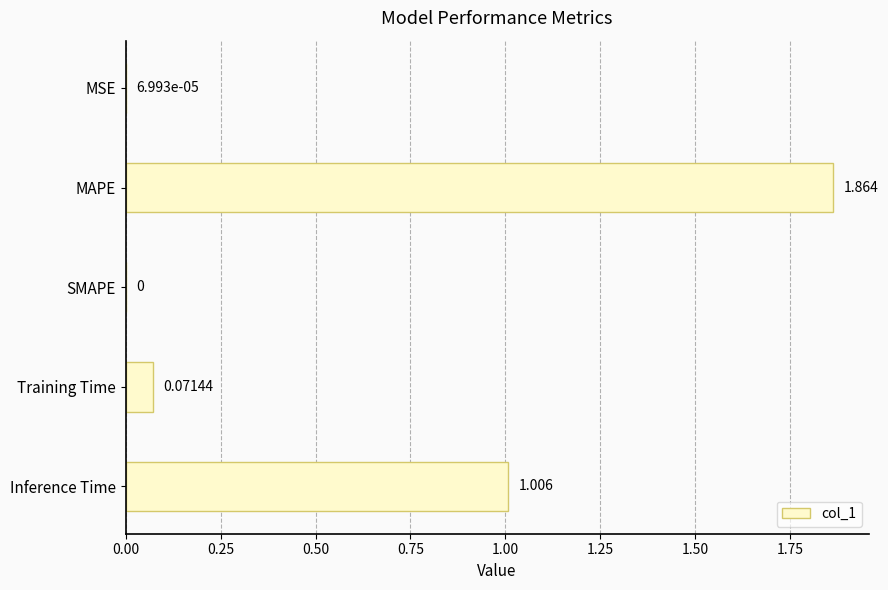

Where is the data nearest to the value 0?

SMAPE